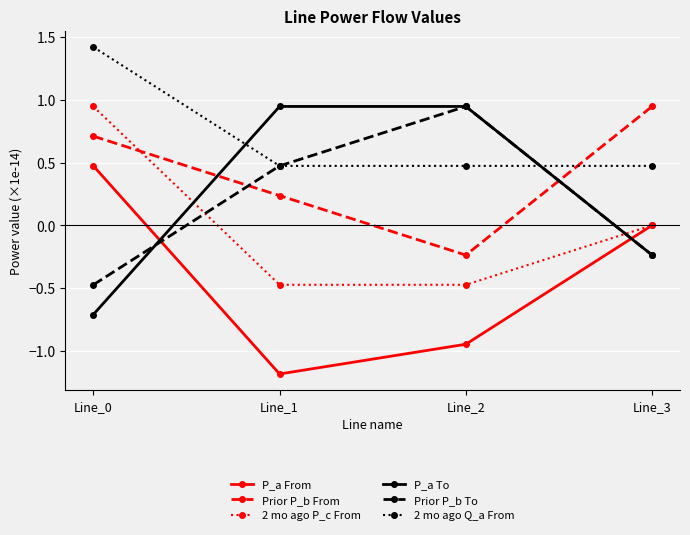

Is the value of Prior P_b To at Line_3 greater than the value of P_a To at Line_1?

No